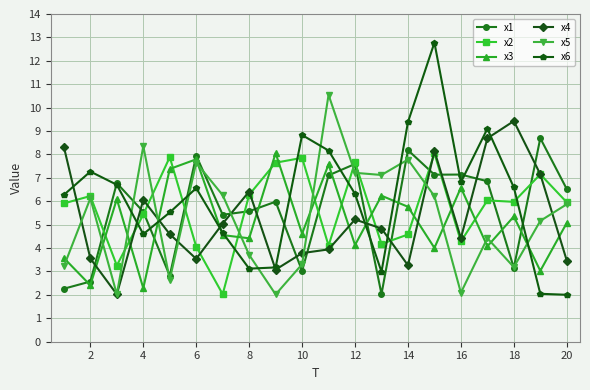

Which series has the widest spread of values?

x6